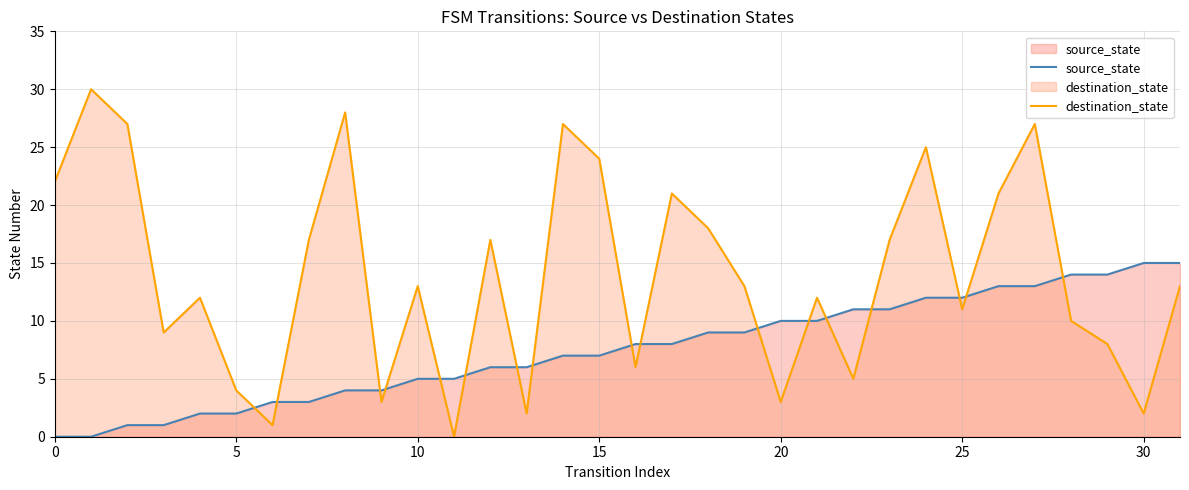

Which series has the widest spread of values?

destination_state